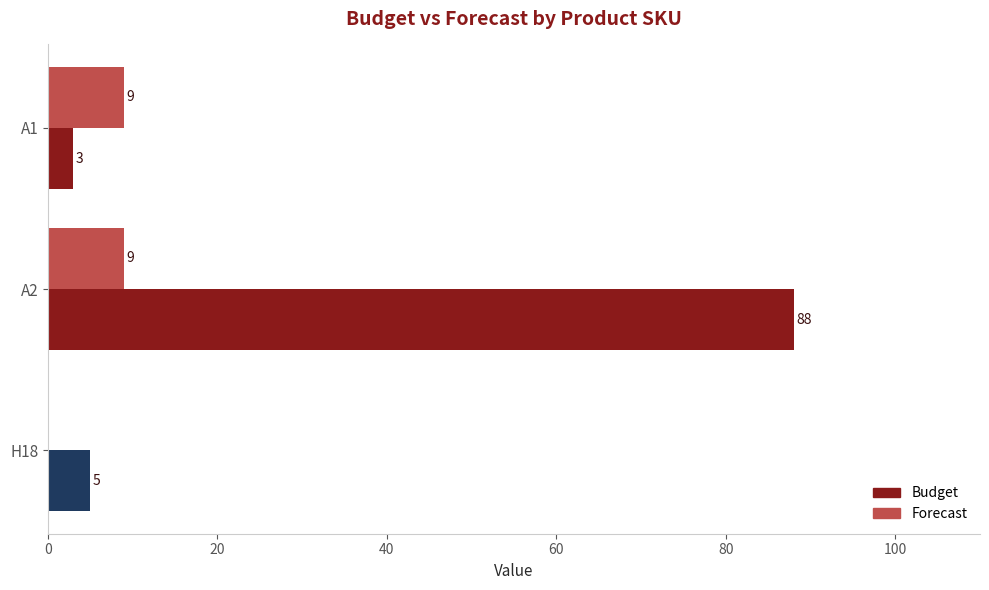

What is the highest value of the Budget series?

88